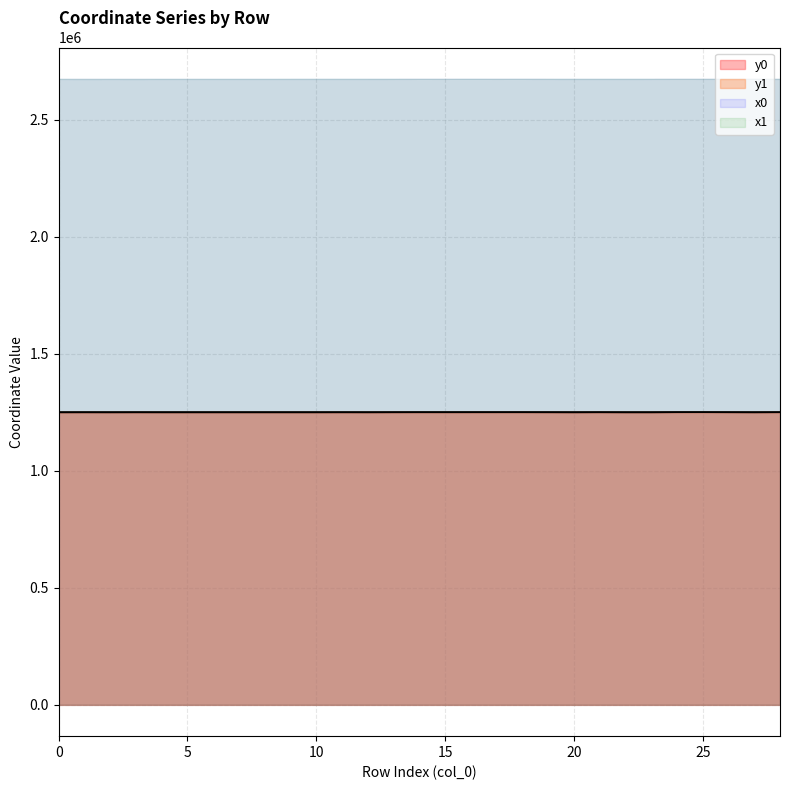

At which category does y1 reach its first local valley?

2